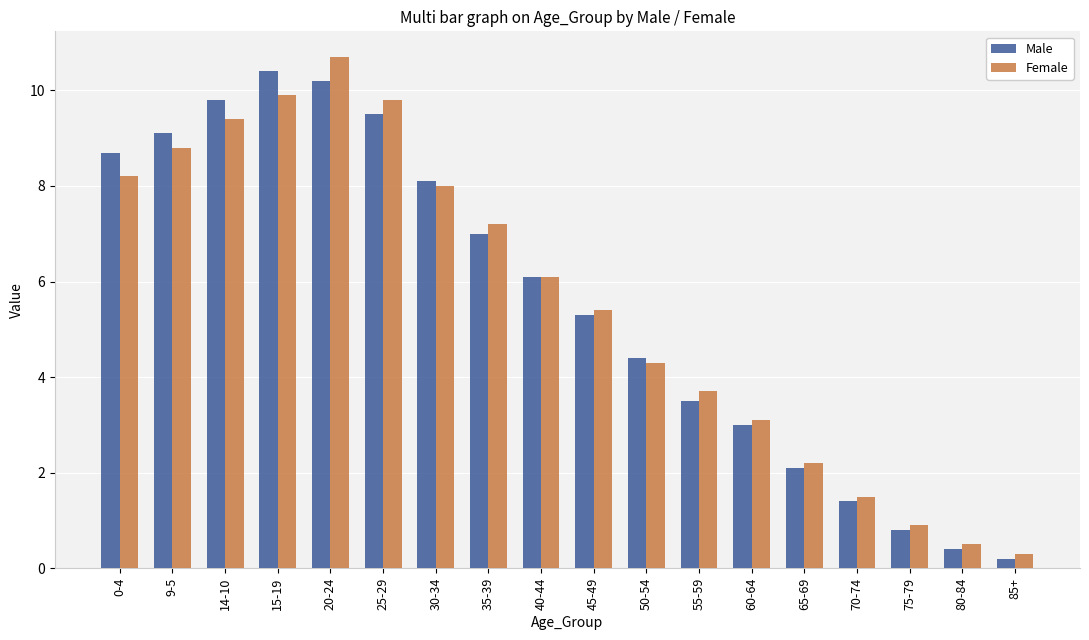

Where is Male nearest to the value 5?

45-49